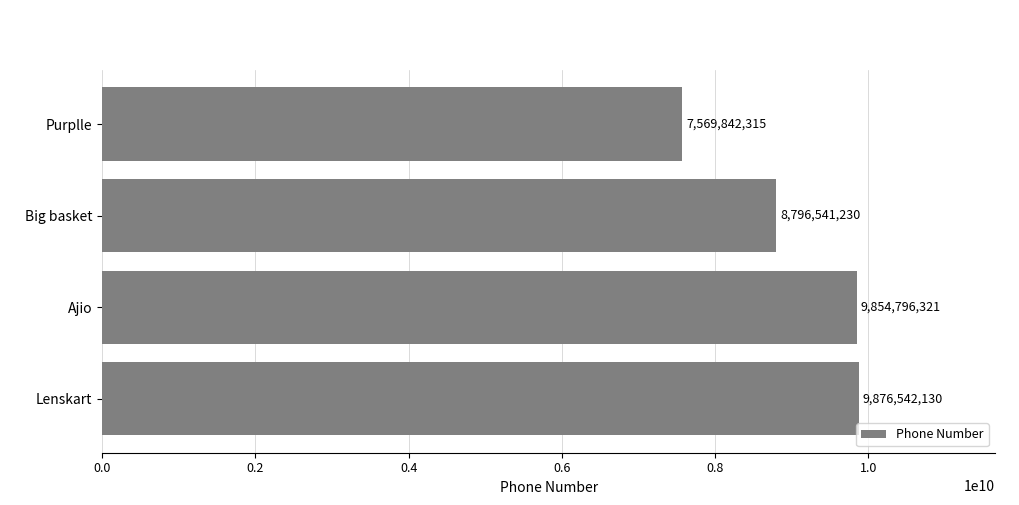

The chart shows a value of 15935169589 at Lenskart. True or false?

False